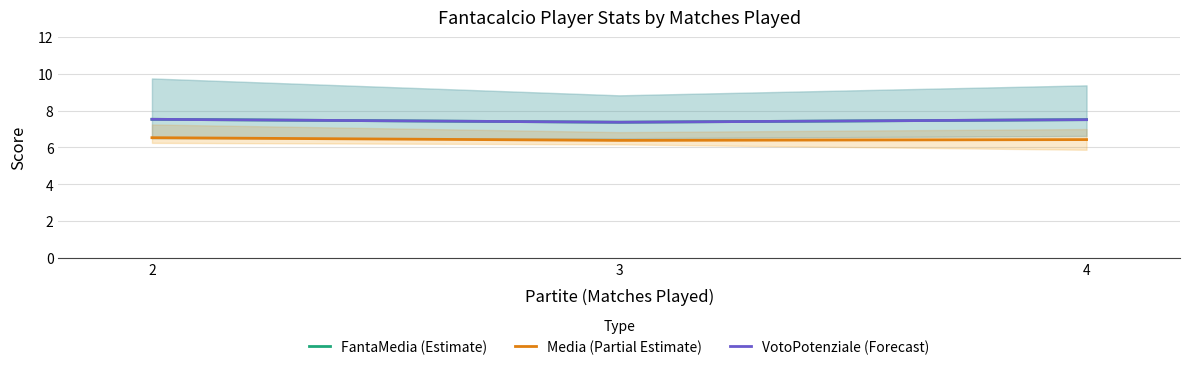

How many distinct data groups are displayed?

3